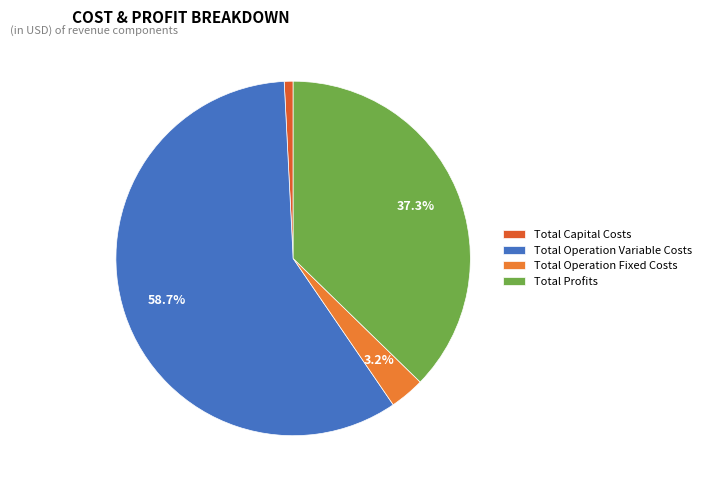

To the nearest percent, what portion does Total Profits represent?

37%